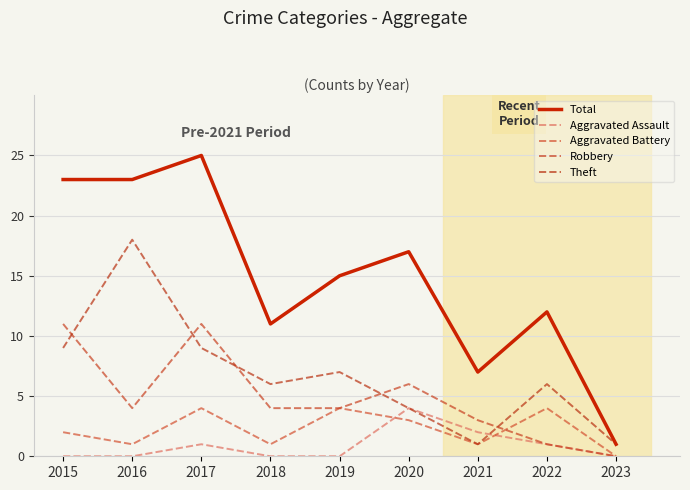

Where is Total nearest to the value 13?

2022